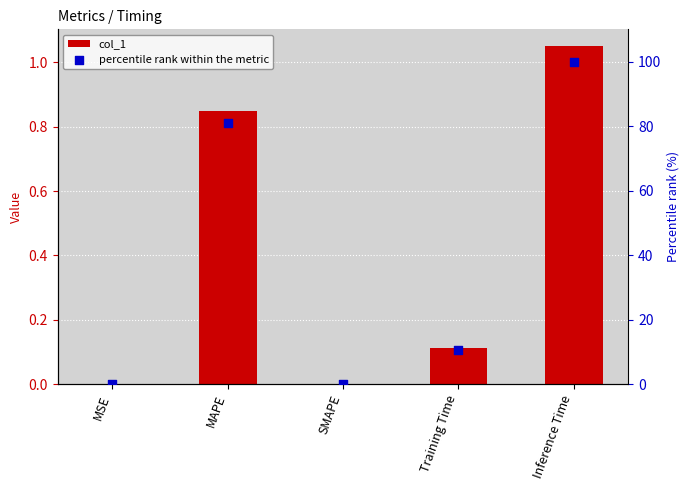

At which category is the sum across all series the highest?

Inference Time